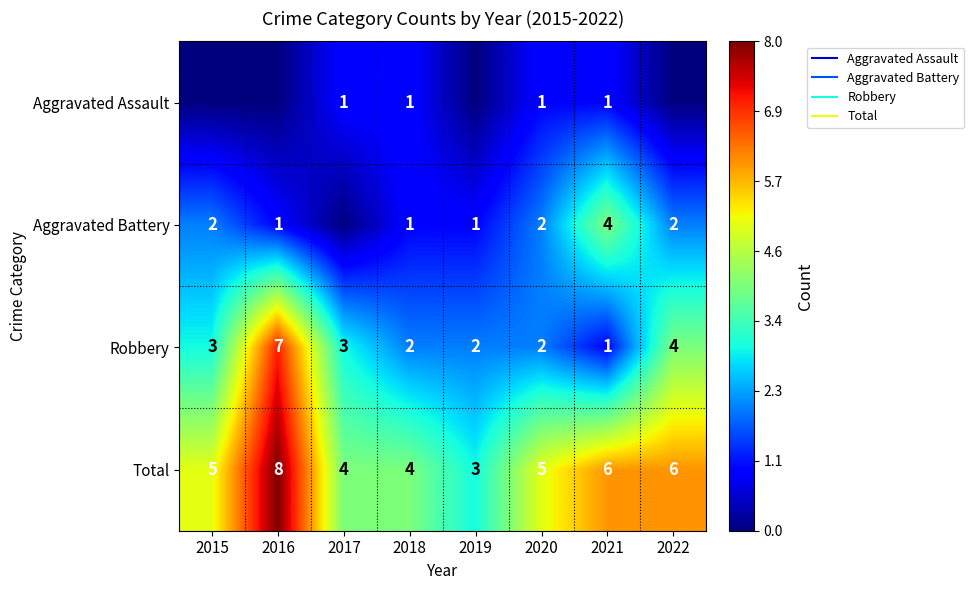

The Total series shows 2 at 2018. True or false?

False